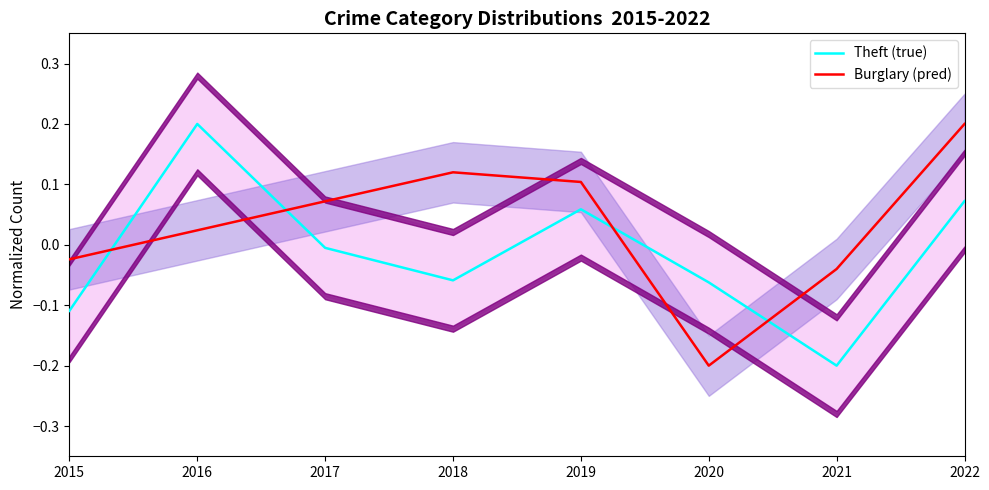

Which series has the largest total across all categories?

Burglary (pred)